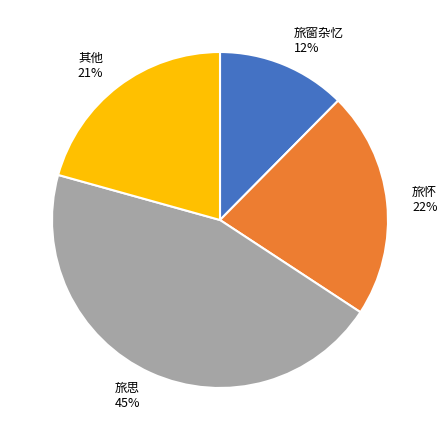

Is the sum of 其他 21% and 旅思 45% greater than half?

Yes